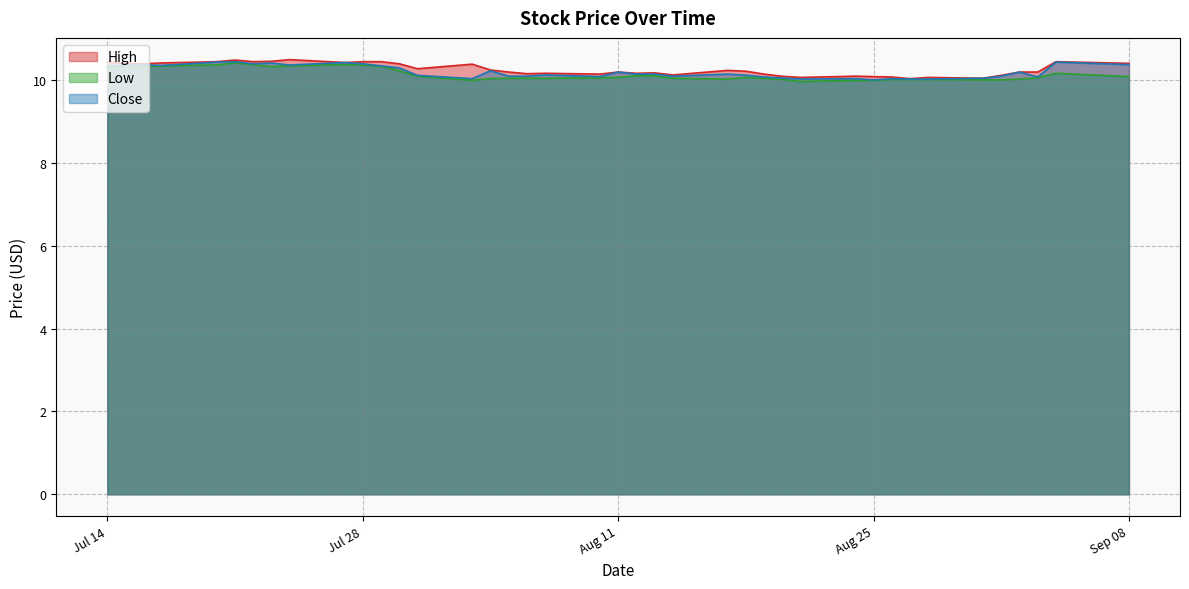

How many categories are shown in the chart?

40